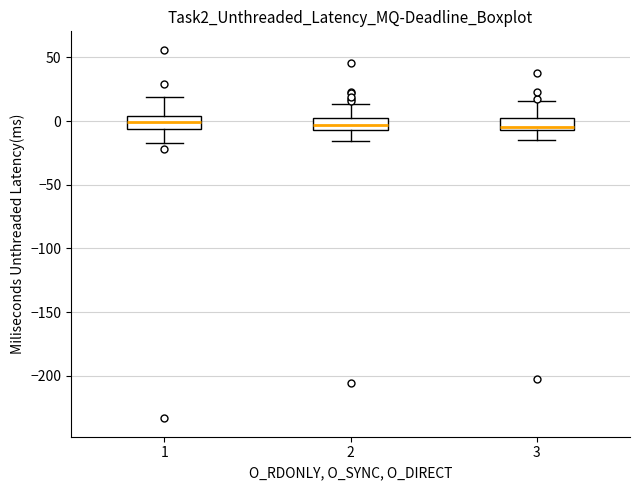

Where is the lower edge of the box at x = 2 on the y-axis? The values are not printed on the chart, so give them approximately, as read against the axis.

-5